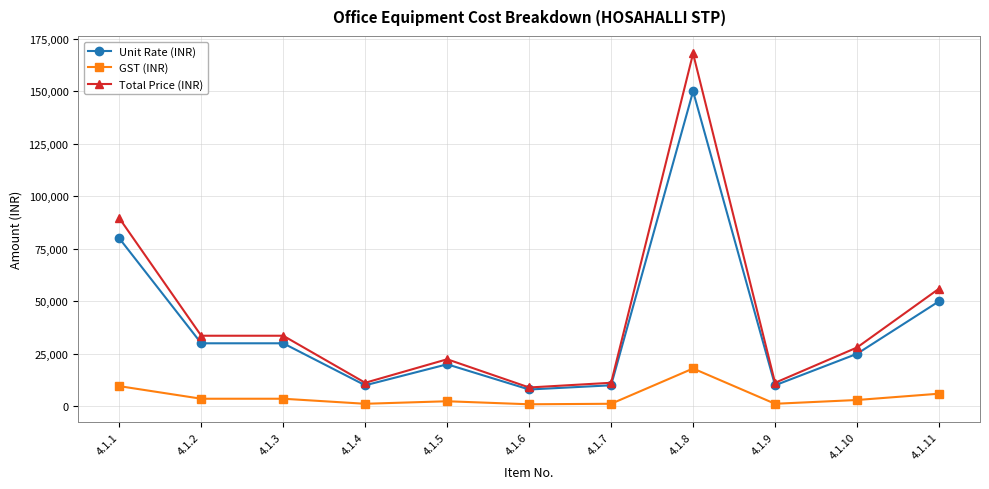

True or false: GST (INR) and Total Price (INR) cross at least once.

False